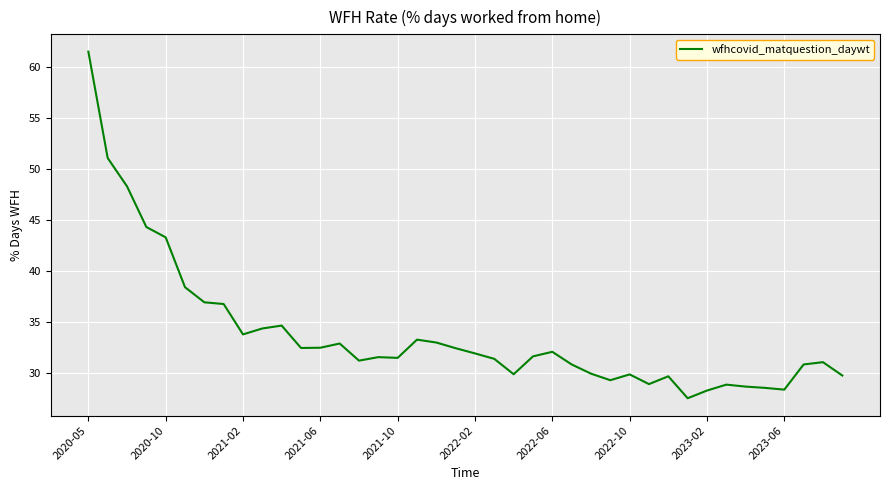

What is the difference between the maximum and minimum values?

33.9